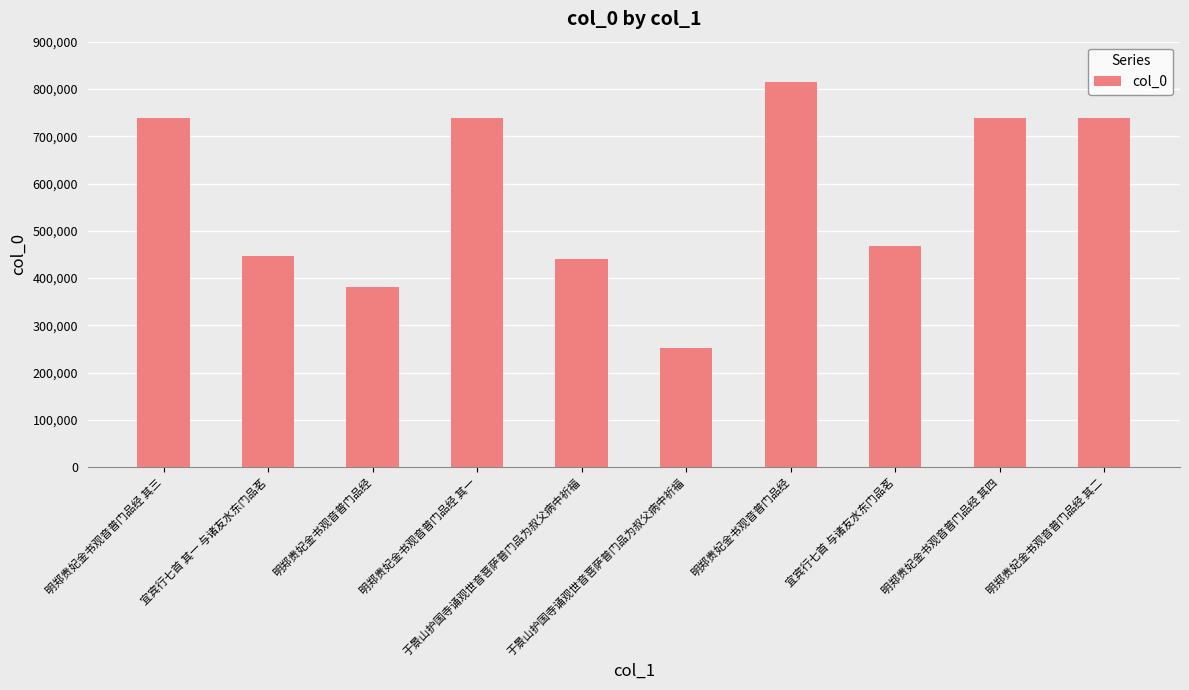

Are the bars horizontal?

No